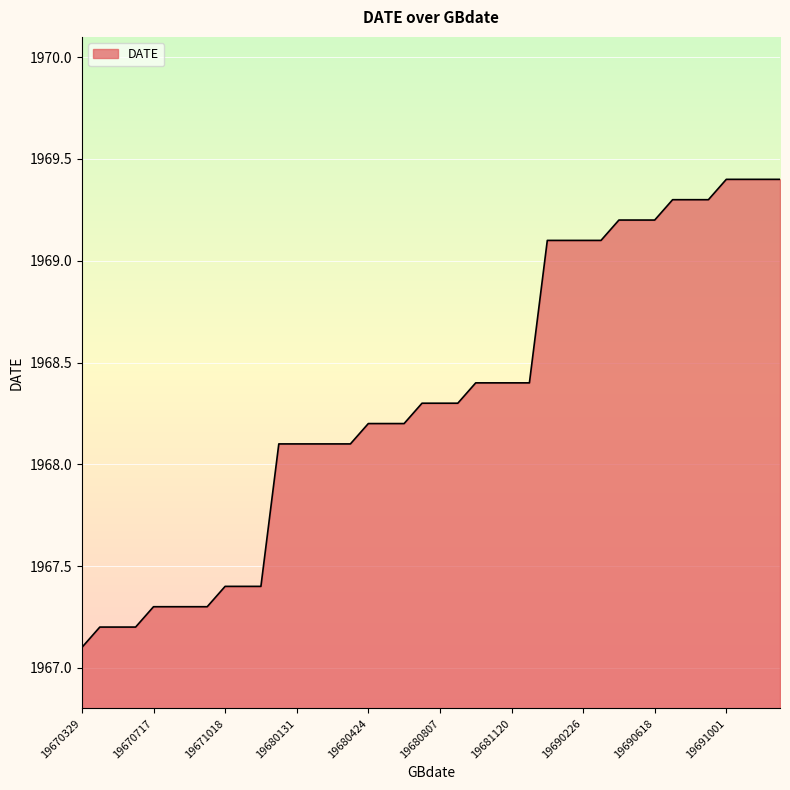

How many lines are shown in the chart?

1